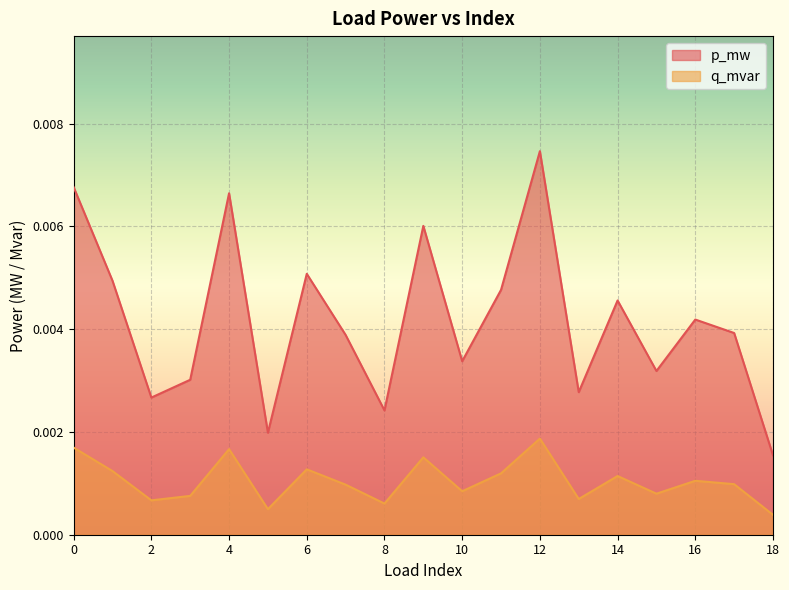

What are all the series names shown in the legend?

p_mw, q_mvar